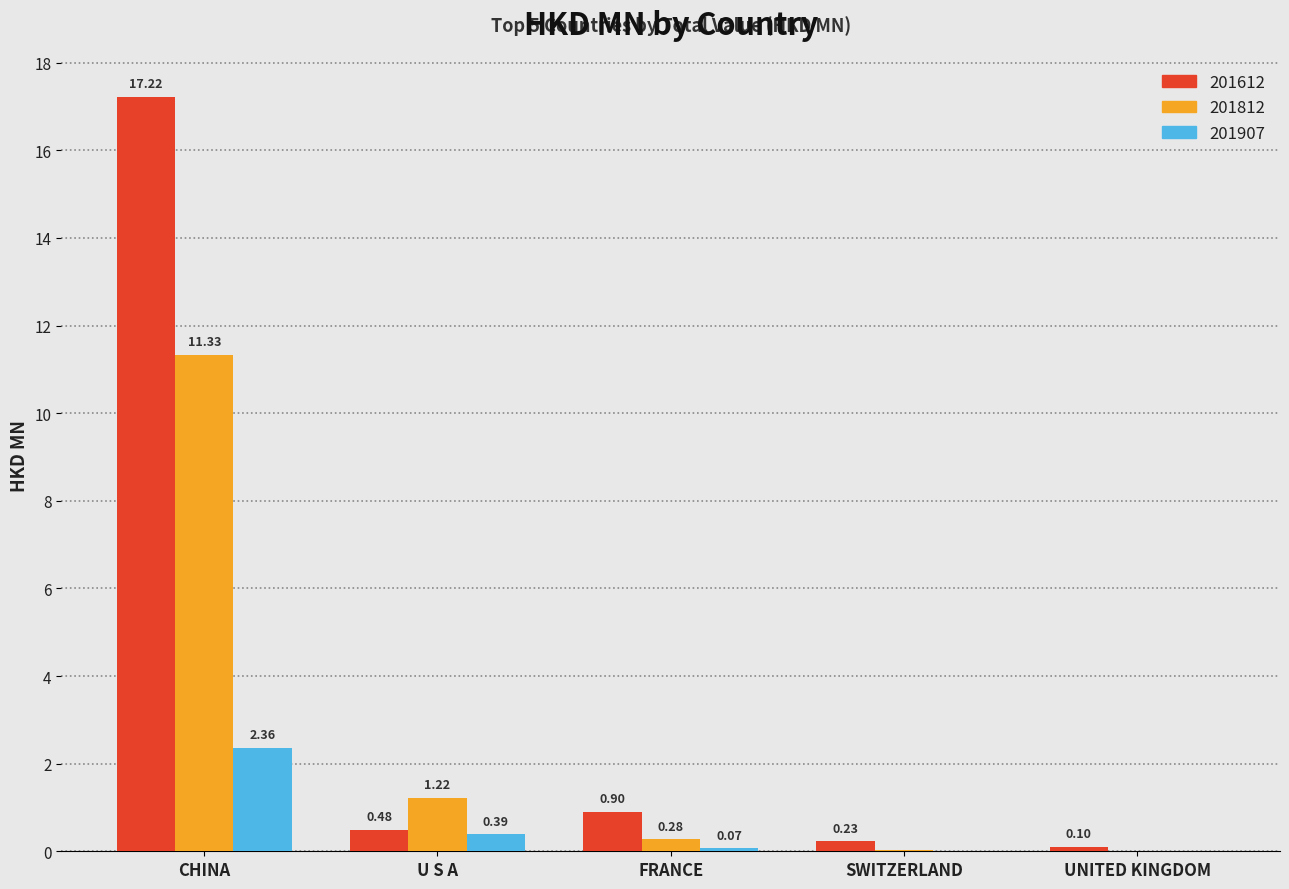

Count the number of data series in this chart.

3